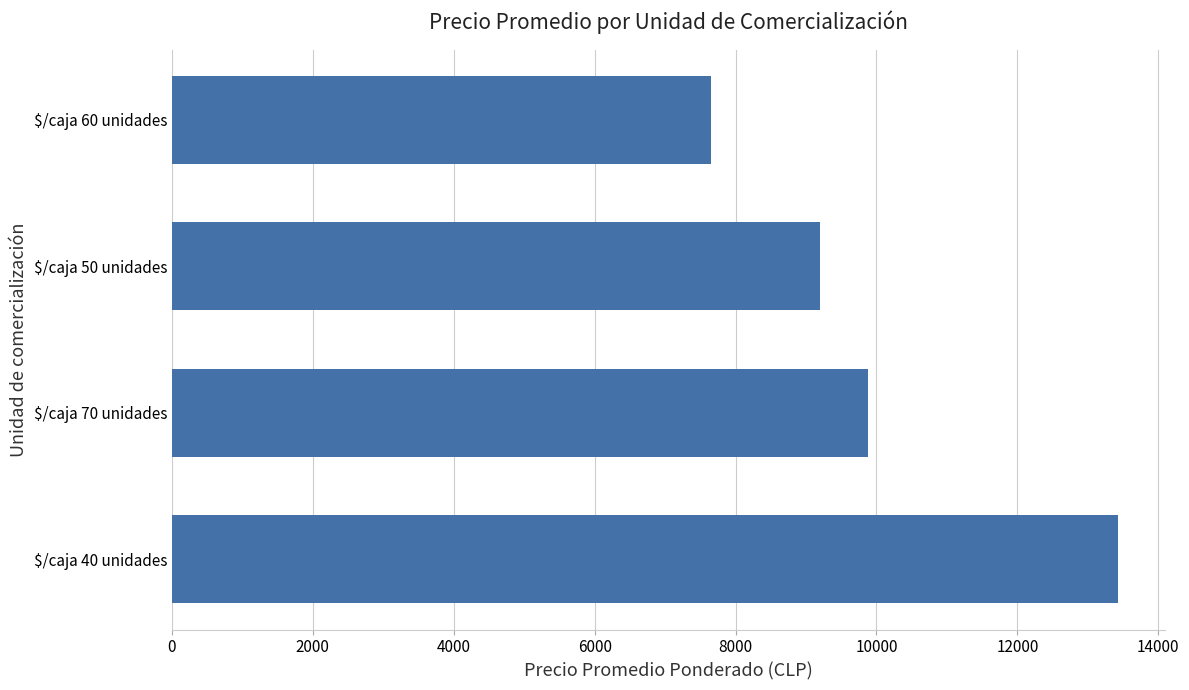

What is the average value?

10038